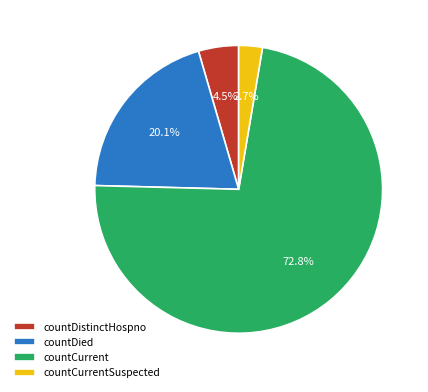

To the nearest percent, what is the combined percentage of countCurrentSuspected and countCurrent?

75%